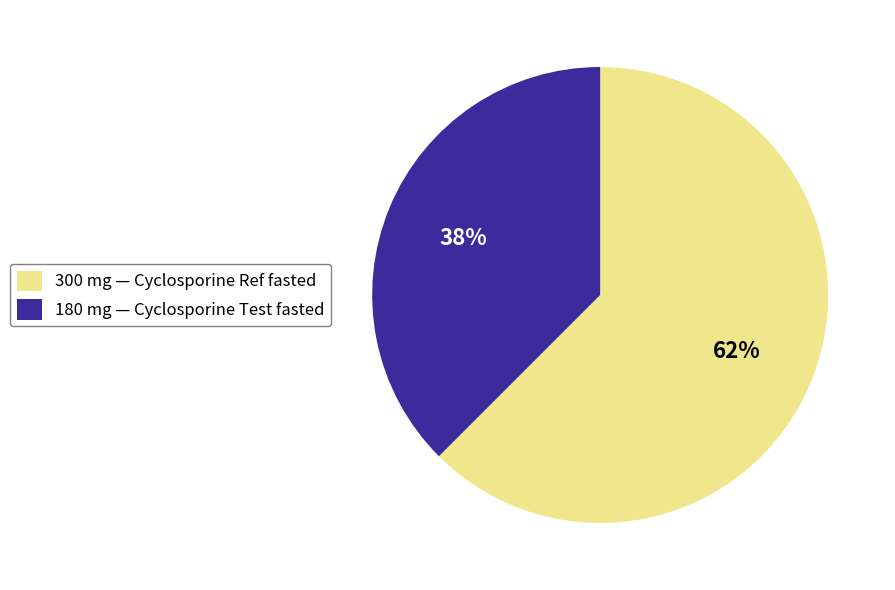

Does any single category account for the majority?

Yes